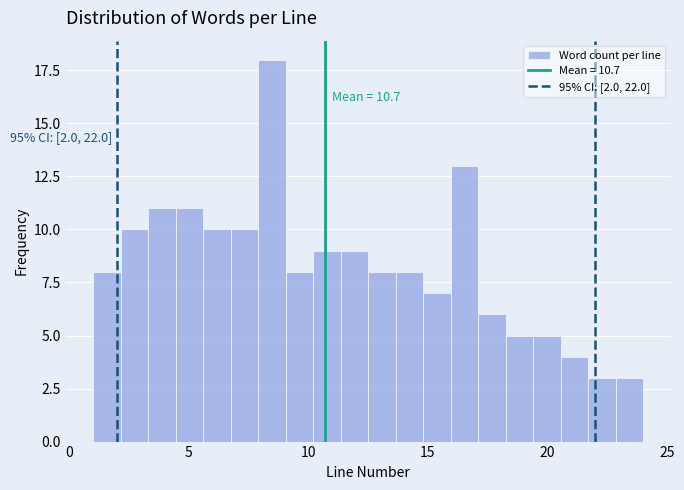

Read against the x-axis, roughly where is the centre of the tallest bar?

8.5